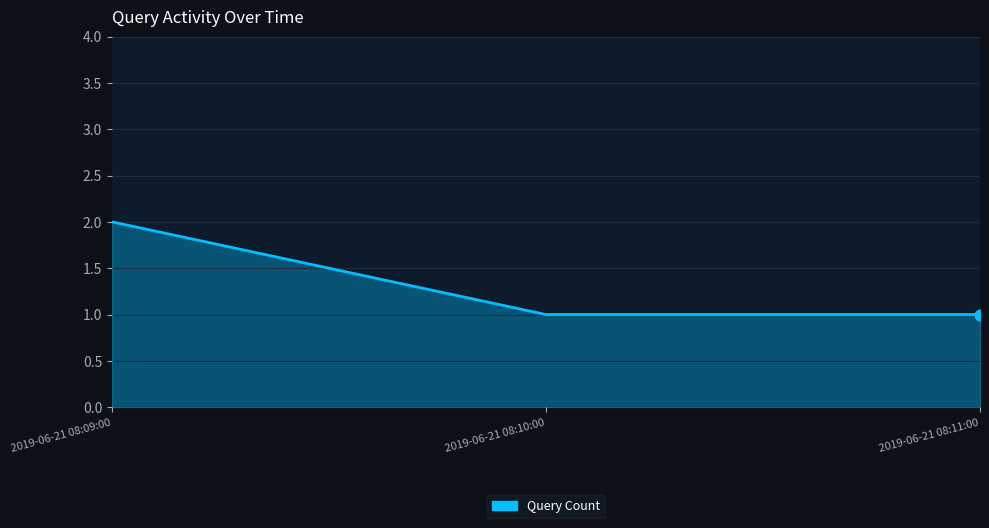

Between 2019-06-21 08:10:00 and 2019-06-21 08:09:00, which is larger?

2019-06-21 08:09:00